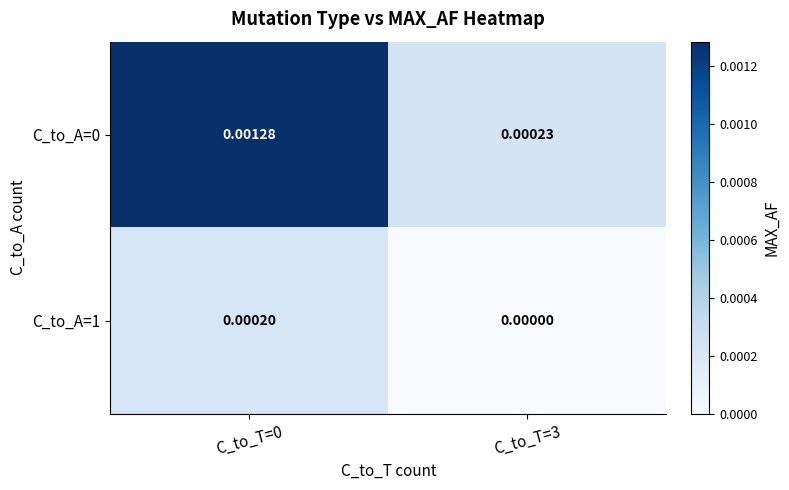

Is the value of C_to_A=1 at C_to_T=3 greater than the value of C_to_A=0 at C_to_T=0?

No